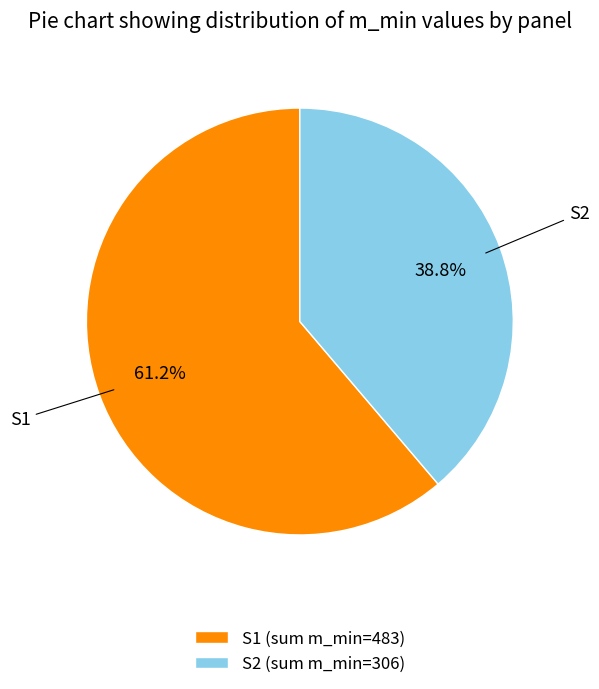

Count the number of slices in the pie.

2